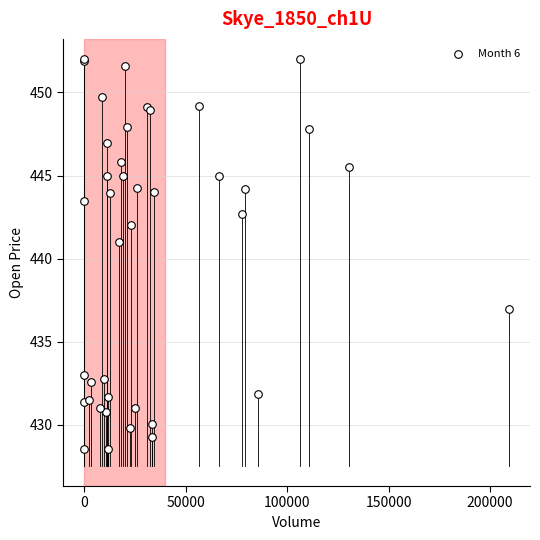

What Y value in the scatter plot is closest to 440?

441.0